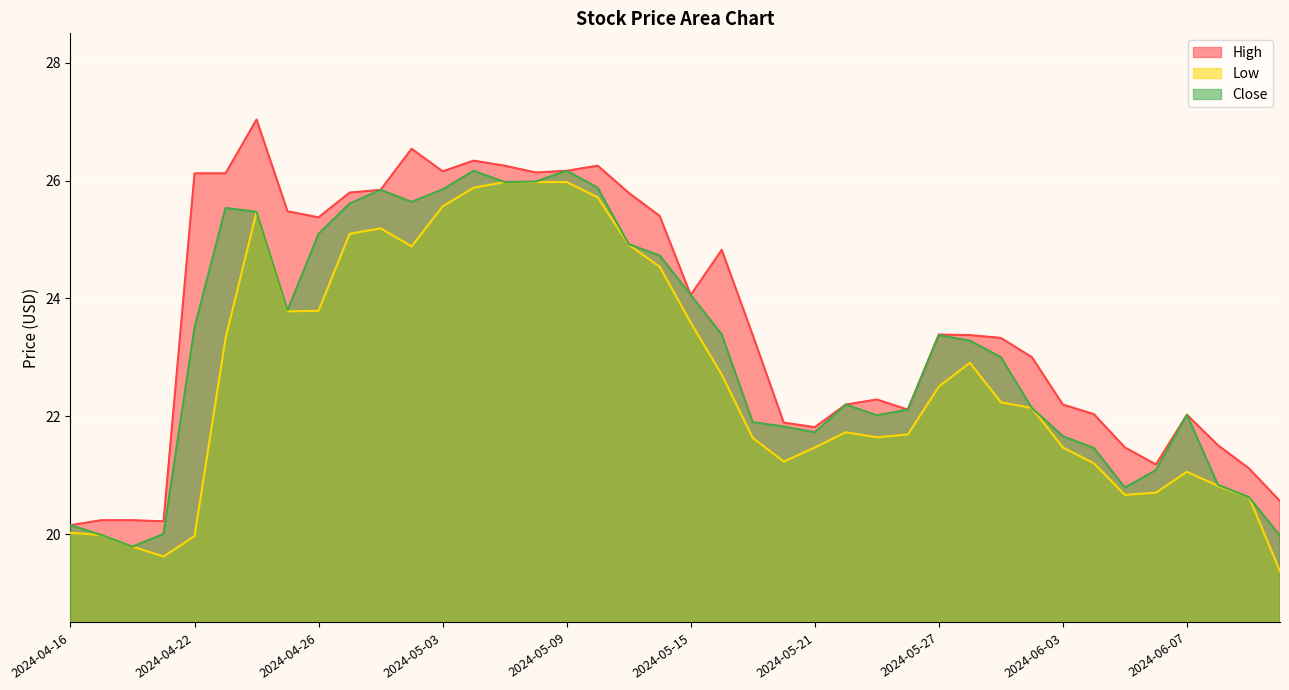

Rank the categories by Close value from highest to lowest.

2024-05-06, 2024-05-09, 2024-05-08, 2024-05-07, 2024-05-10, 2024-05-03, 2024-04-30, 2024-05-02, 2024-04-29, 2024-04-23, 2024-04-24, 2024-04-26, 2024-05-13, 2024-05-14, 2024-05-15, 2024-04-25, 2024-04-22, 2024-05-16, 2024-05-27, 2024-05-28, 2024-05-29, 2024-05-22, 2024-05-31, 2024-05-24, 2024-06-07, 2024-05-23, 2024-05-17, 2024-05-20, 2024-05-21, 2024-06-03, 2024-06-04, 2024-06-06, 2024-06-10, 2024-06-05, 2024-06-11, 2024-04-16, 2024-04-19, 2024-04-17, 2024-06-12, 2024-04-18